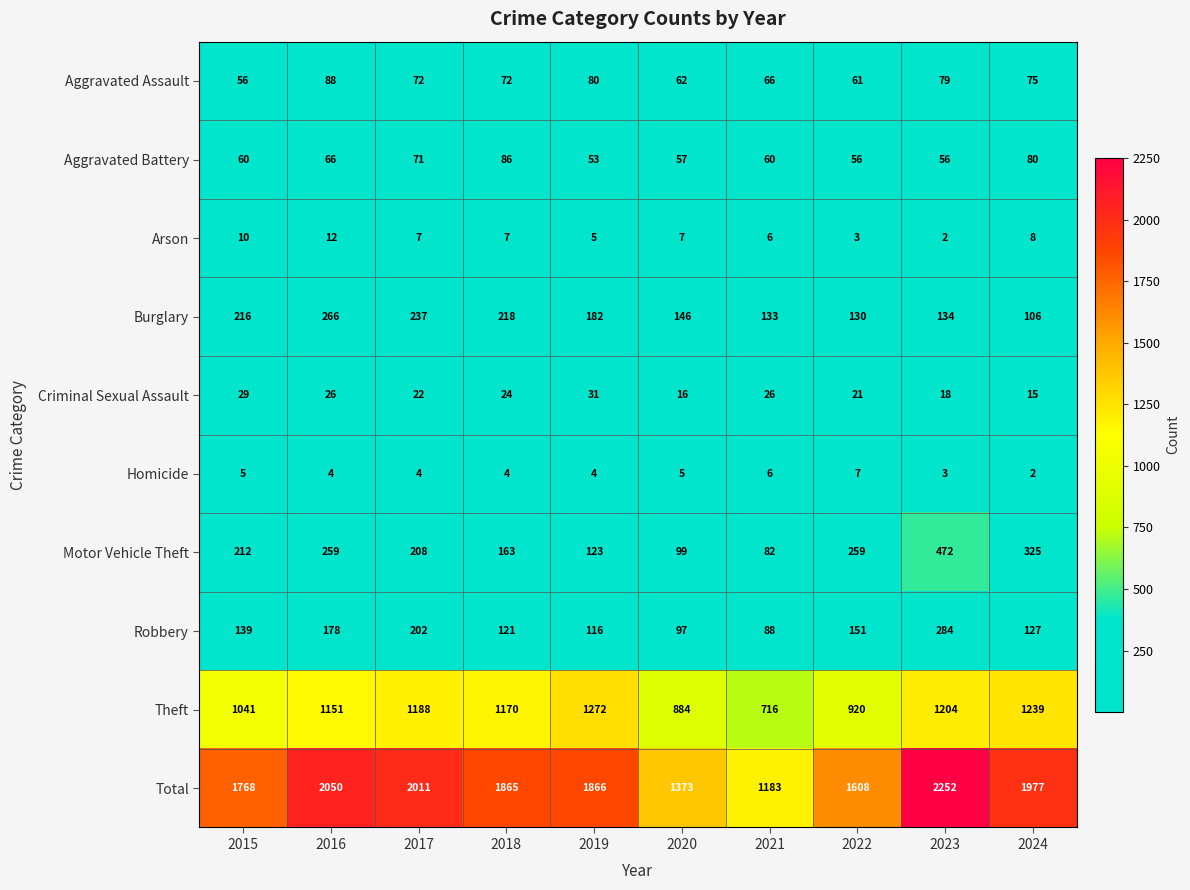

At 2017, list the series in order from smallest to largest.

Homicide, Arson, Criminal Sexual Assault, Aggravated Battery, Aggravated Assault, Robbery, Motor Vehicle Theft, Burglary, Theft, Total